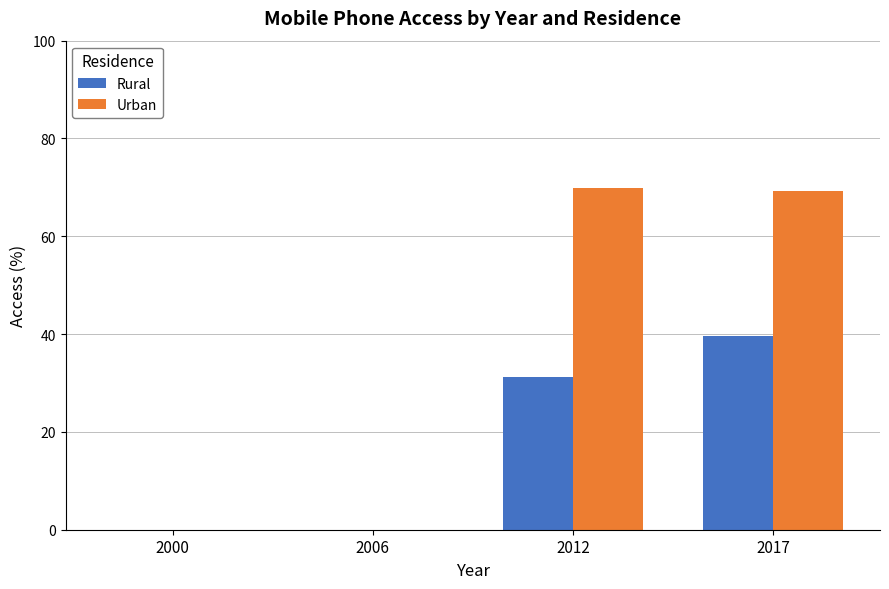

At which label does Rural reach its peak?

2017